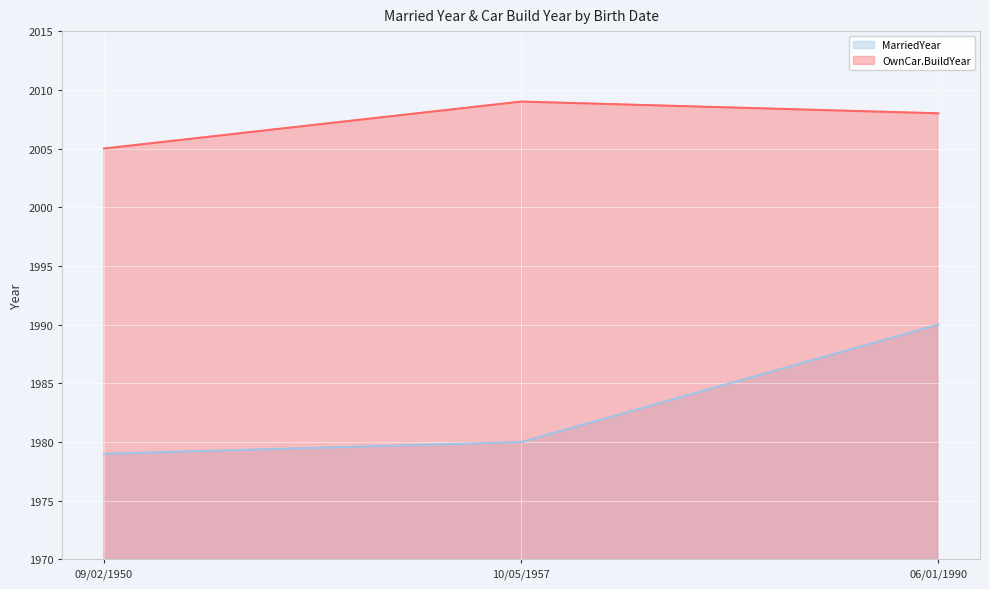

What is the label of the 1st point from the right?

06/01/1990